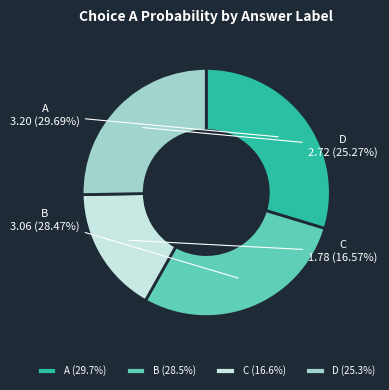

Combined, do C and D account for over 50%?

No